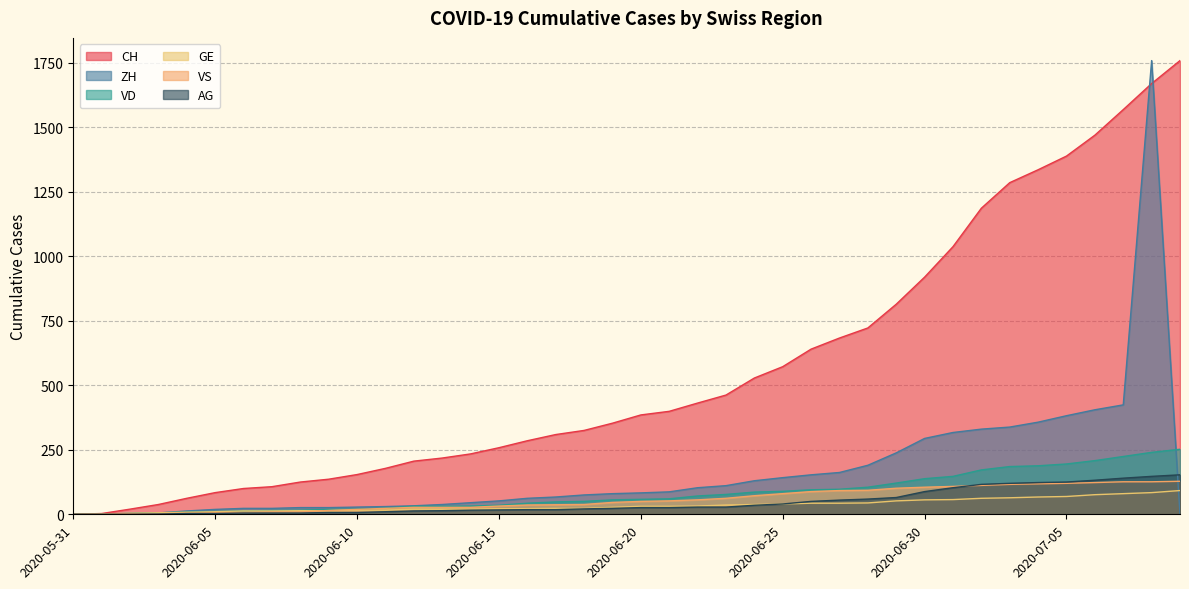

How many data points in GE are less than 31?

20